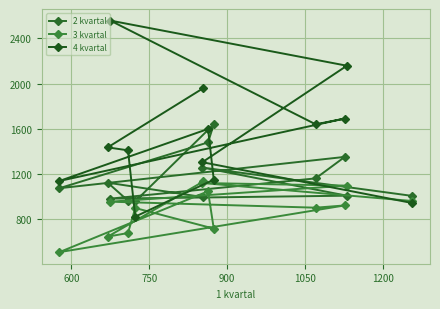

How many lines are shown in the chart?

3